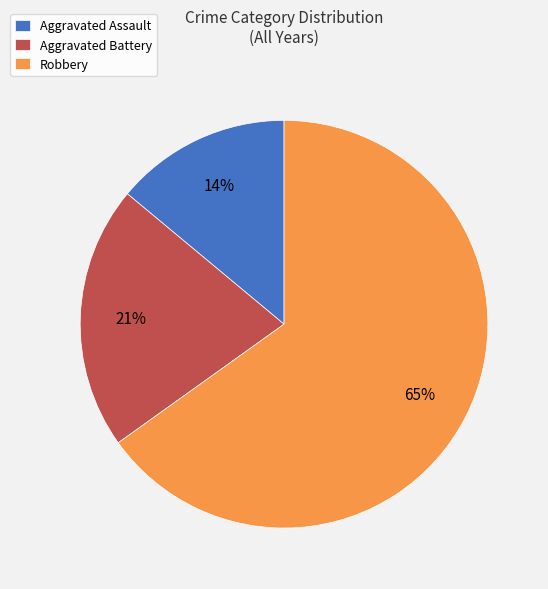

What percentage is the Robbery slice, to the nearest percent?

65%